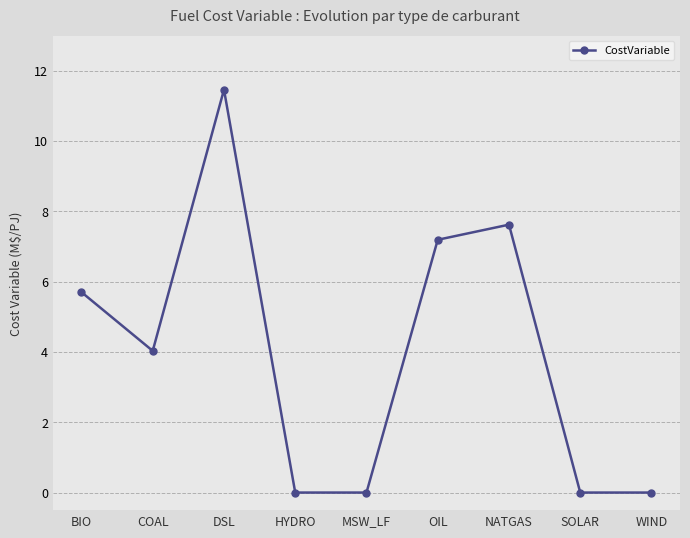

Count the number of categories in the chart.

9